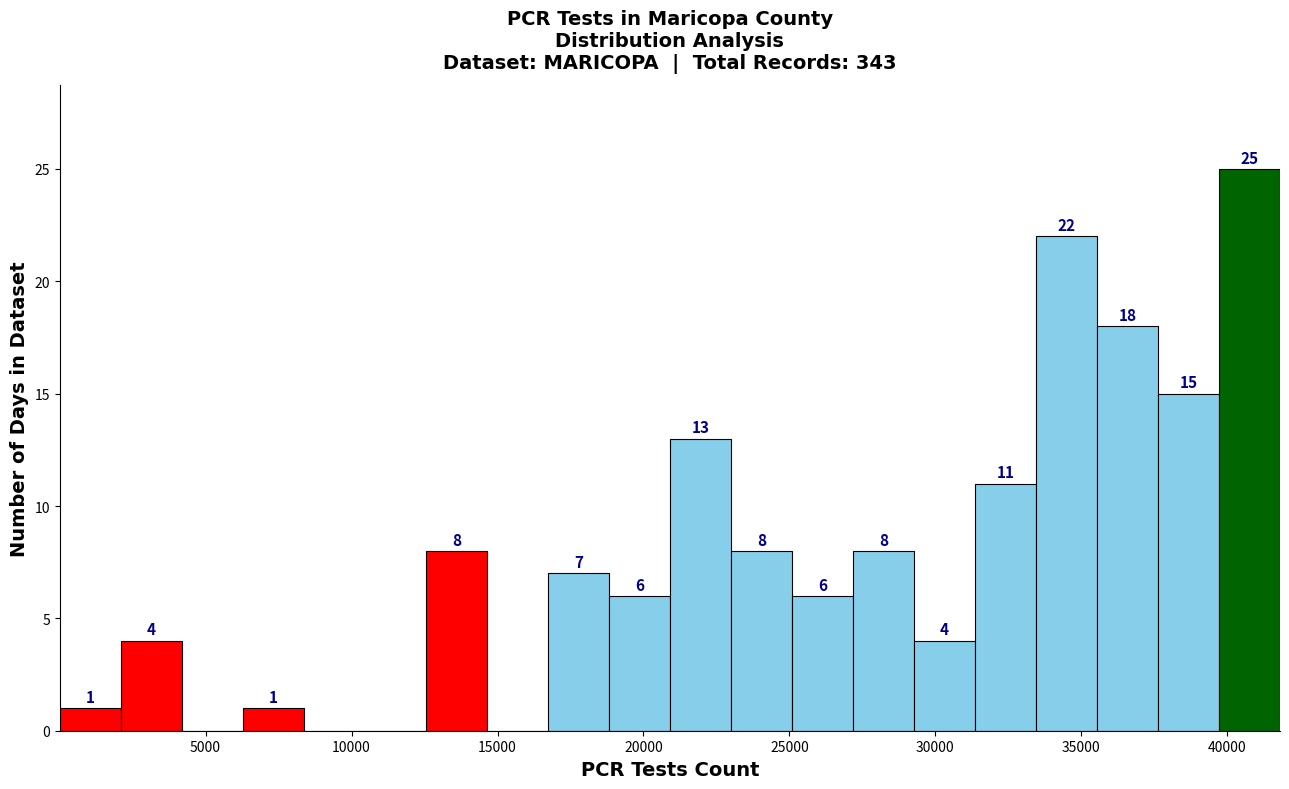

Which range on the x-axis has the tallest bar?

39500 to 42000